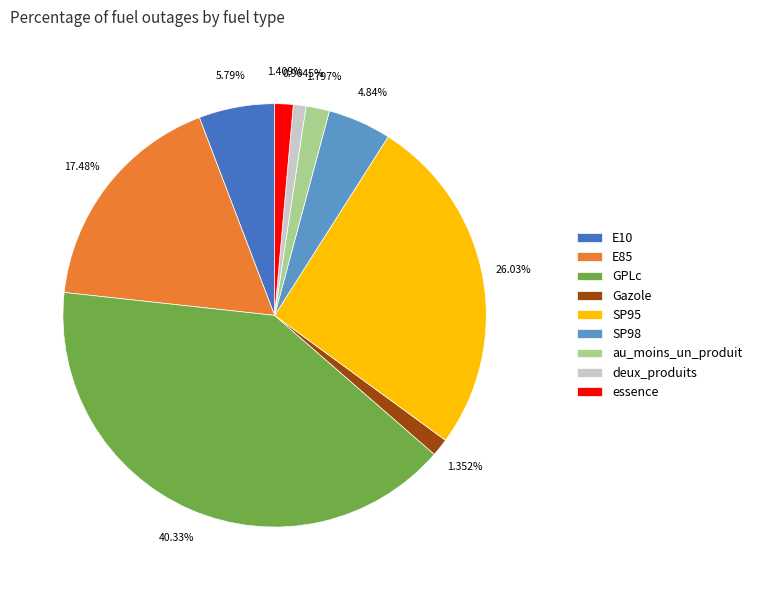

Which category has the biggest portion of the pie?

GPLc